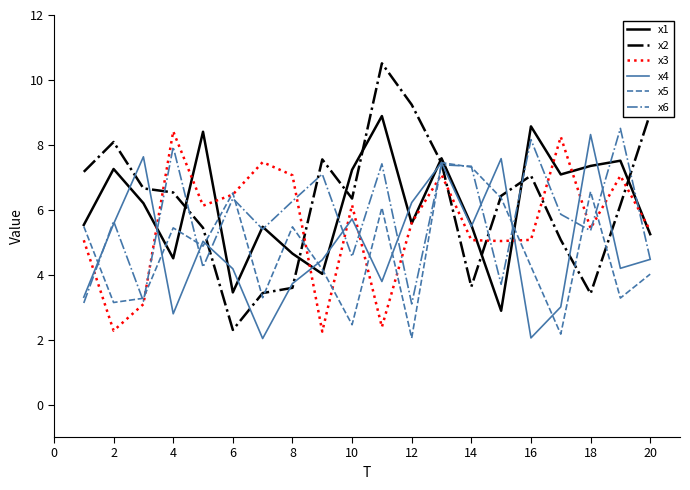

What is the maximum value for x5?

7.5